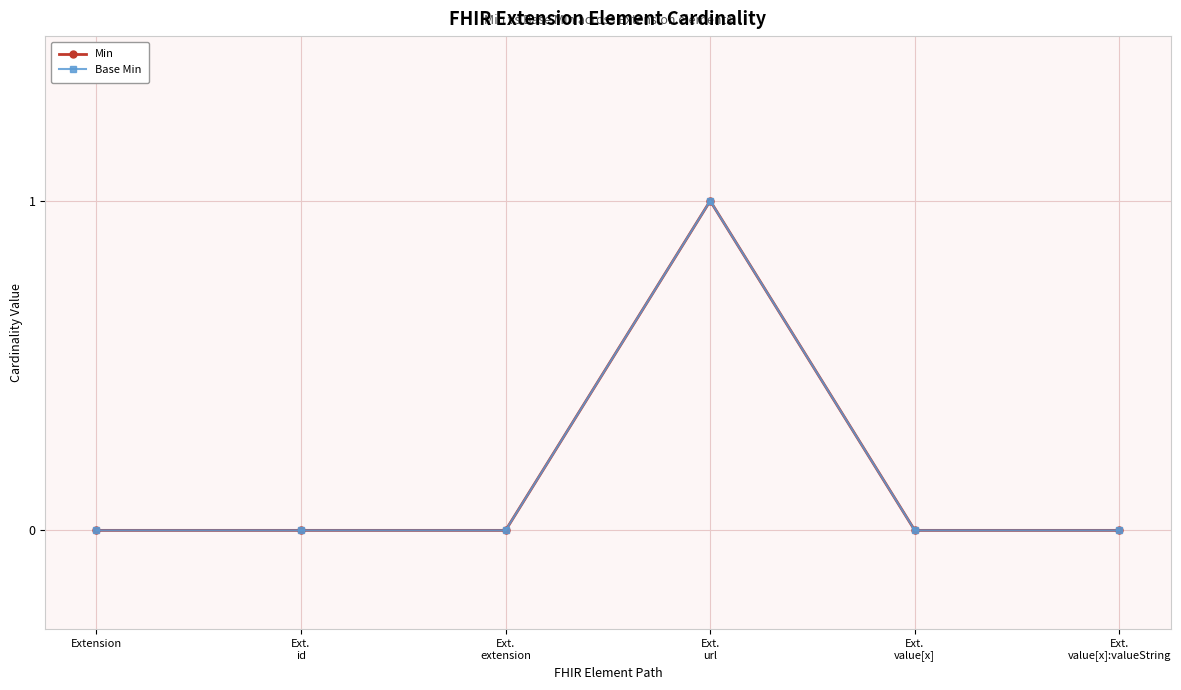

Does the chart display data point markers on the line(s)?

Yes